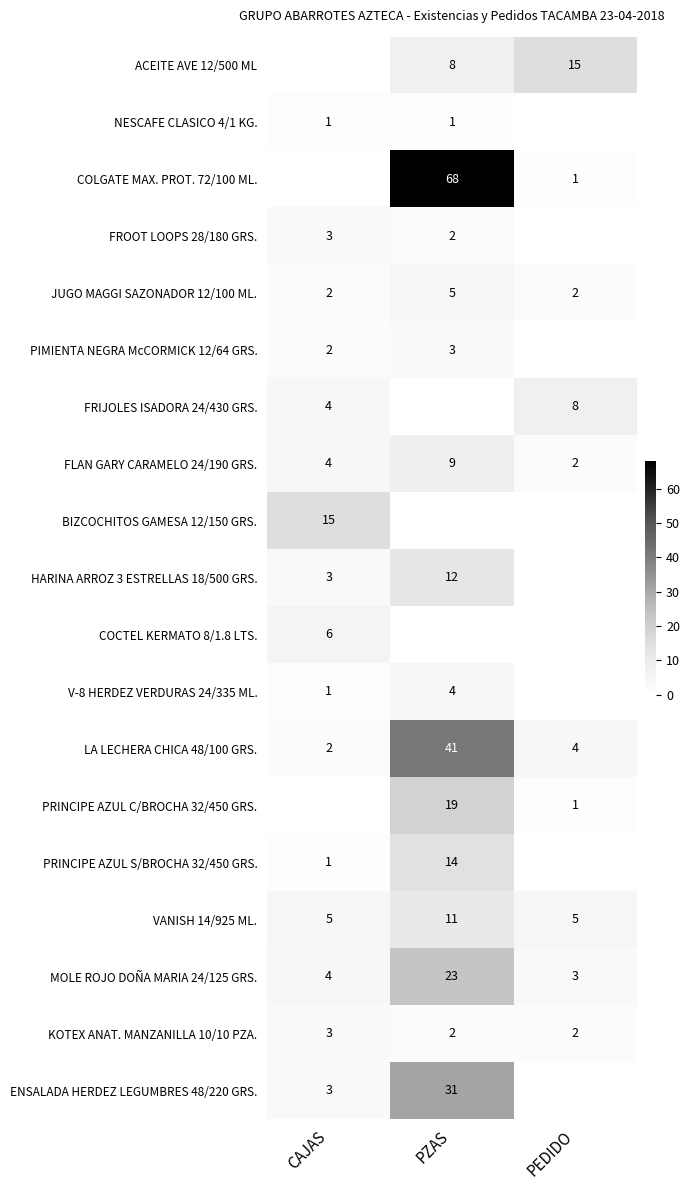

True or false: VANISH 14/925 ML. has a value of 5 at PEDIDO.

True